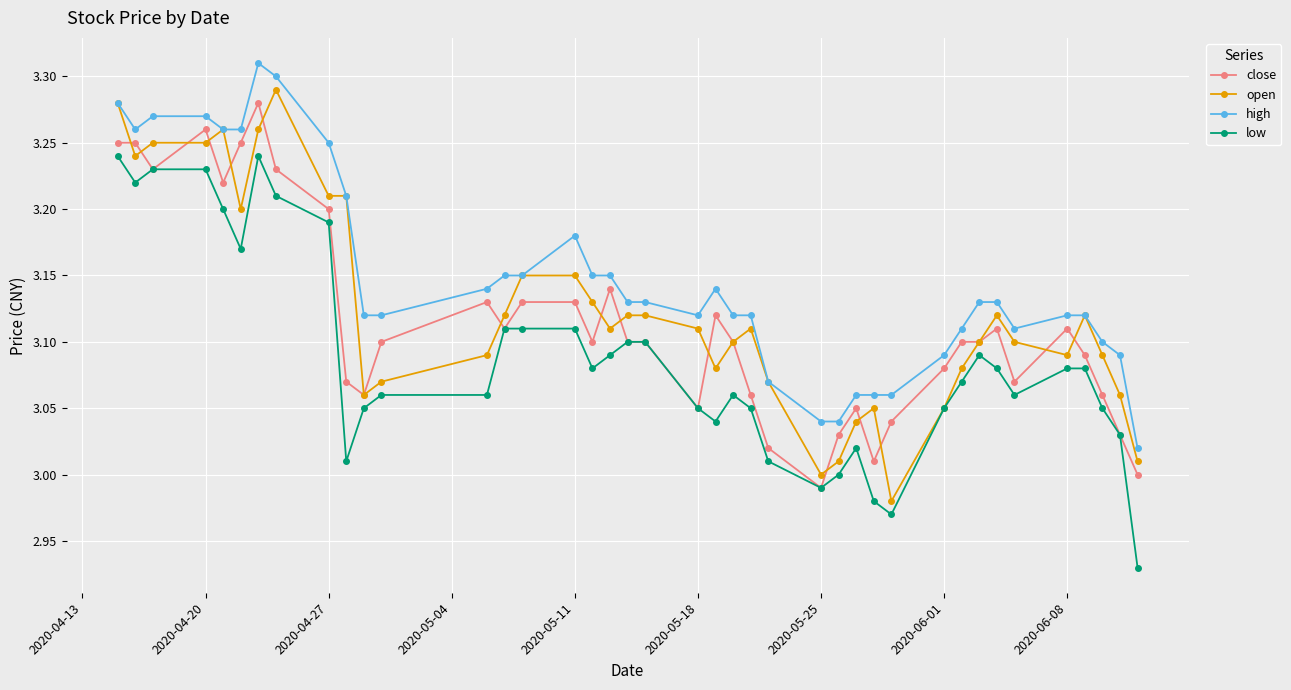

Which series has the largest total across all categories?

high